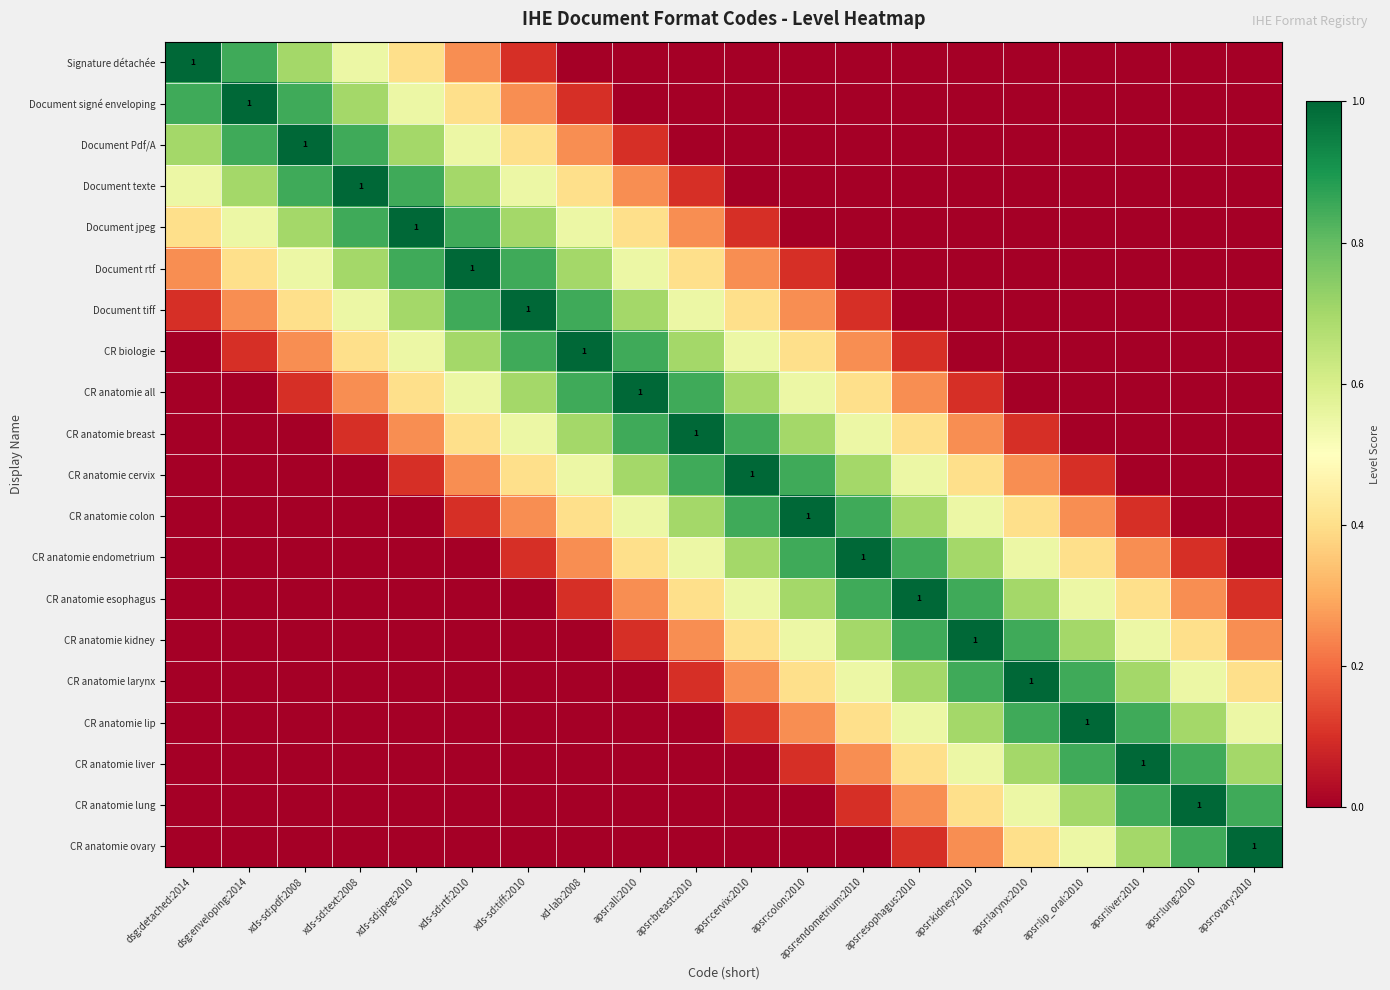

At which category is the sum across all series the highest?

xds-sd:tiff:2010